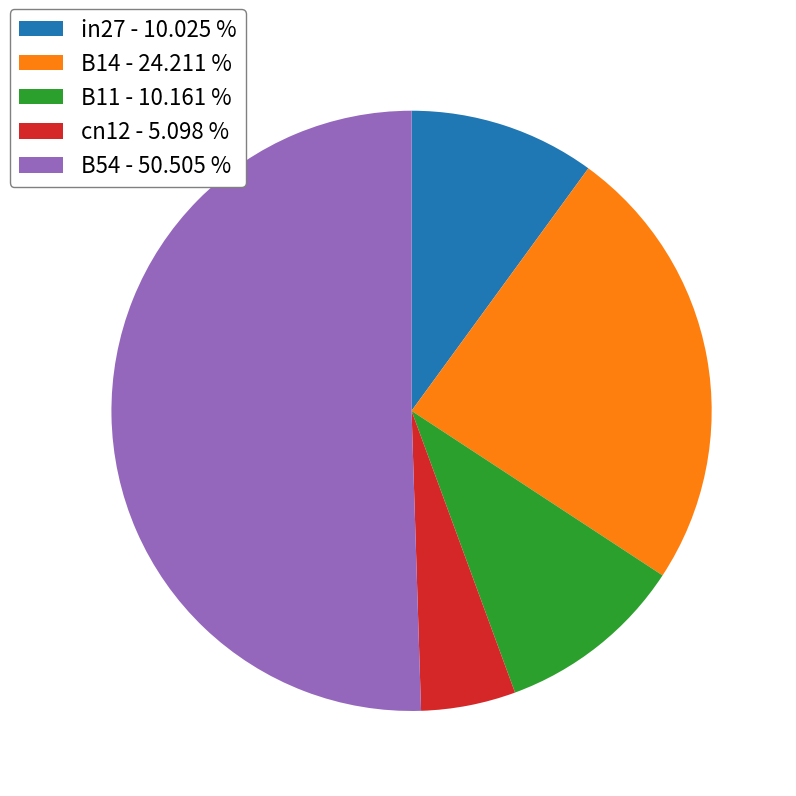

Is the sum of B54 - 50.505 % and B14 - 24.211 % greater than half?

Yes